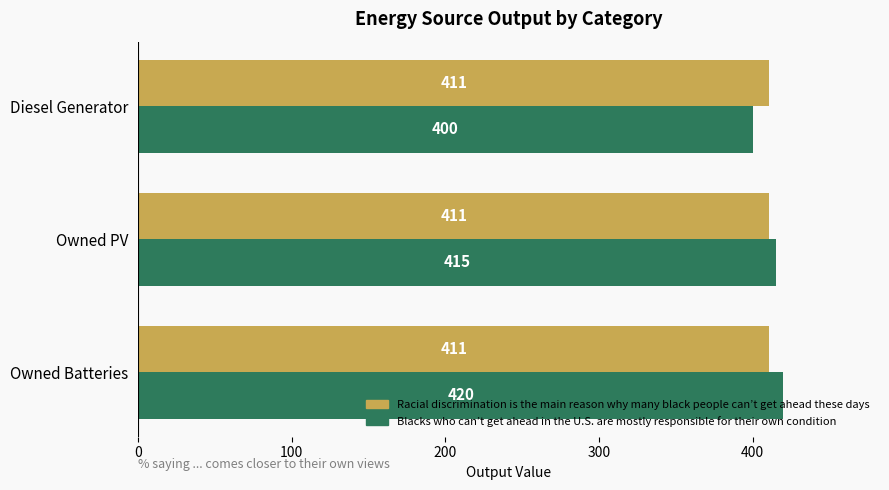

Which series has the largest total across all categories?

Blacks who can’t get ahead in the U.S. are mostly responsible for their own condition